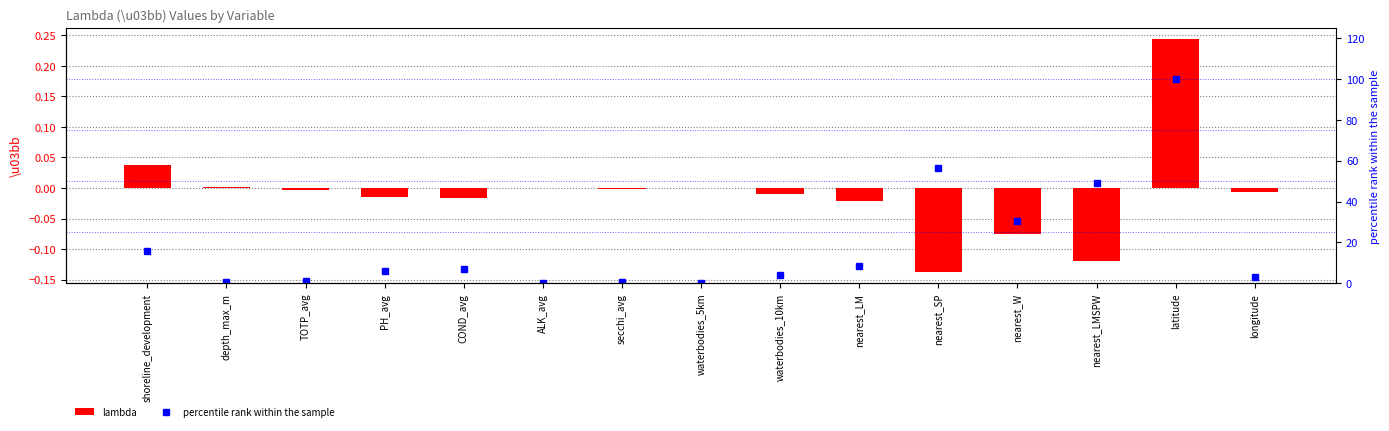

What value does the percentile rank within the sample series have at nearest_LMSPW?

49.0